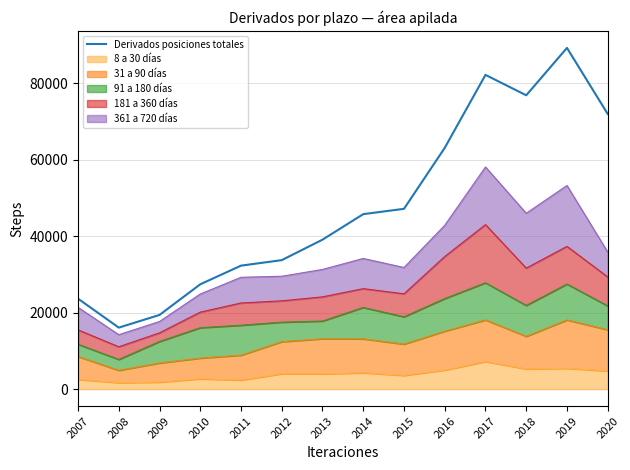

Does the chart have visible grid lines?

Yes